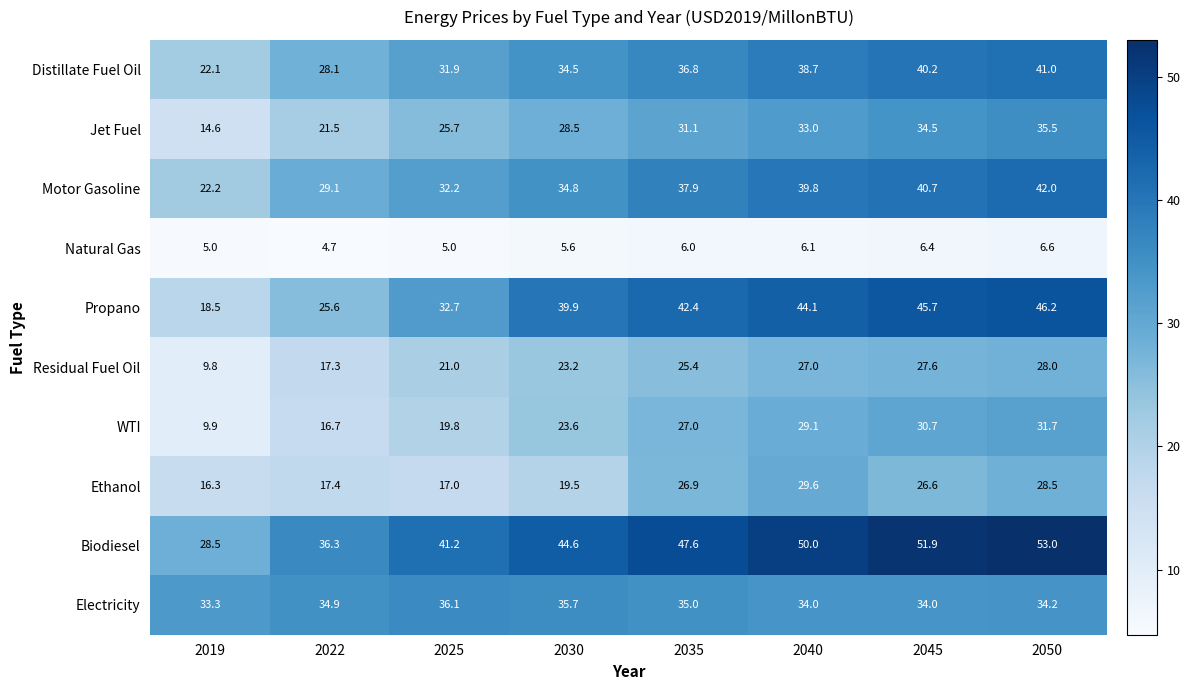

What is the difference between the highest and lowest values at 2030?

39.0